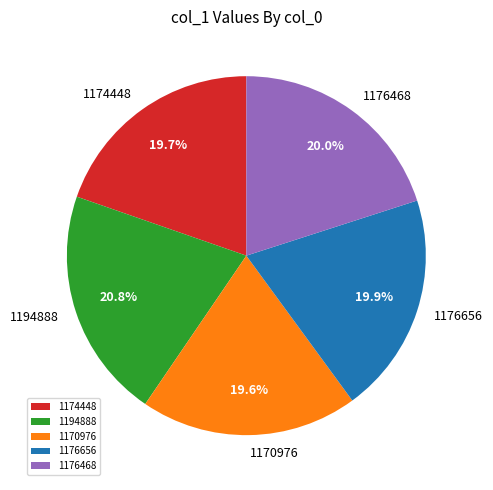

To the nearest percent, what is the average slice percentage?

20%